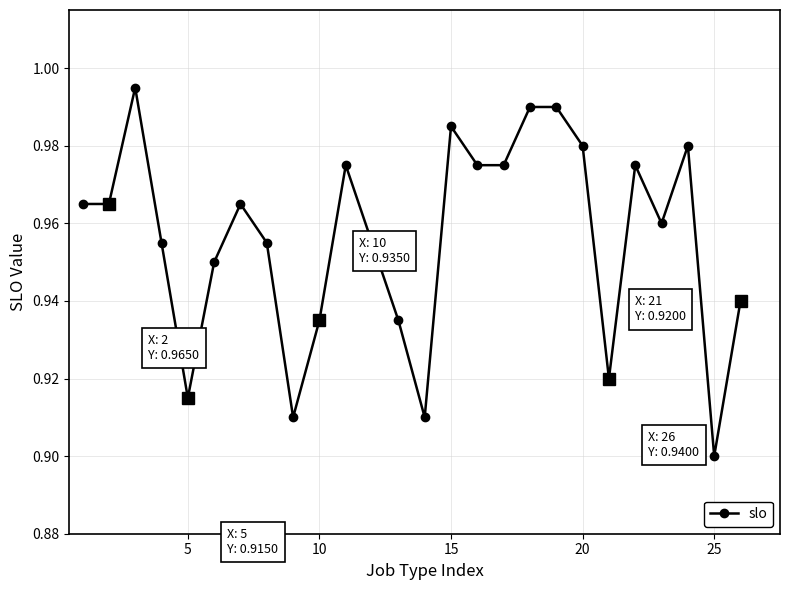

What is the sum of all values?

24.9